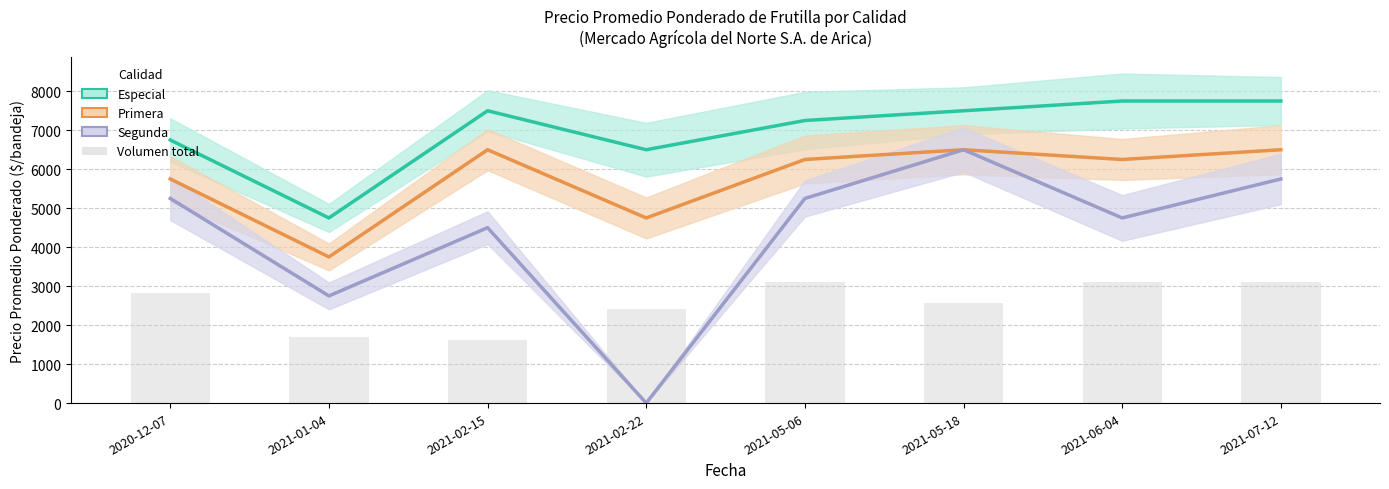

At which label does Primera first exceed 6250?

2021-02-15